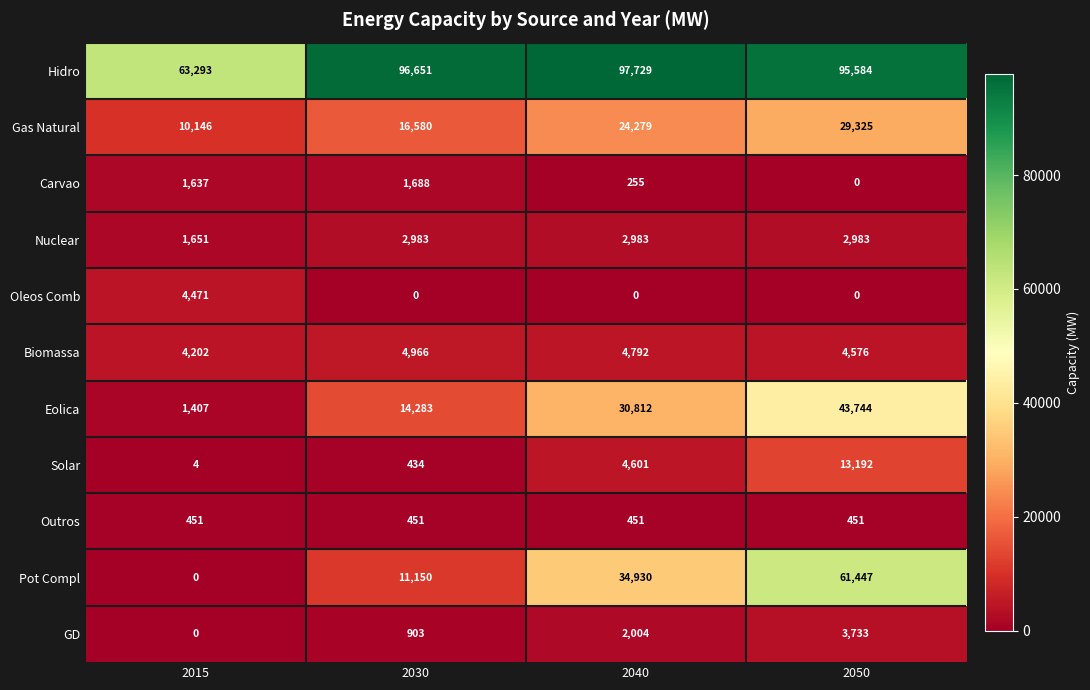

Count the Gas Natural values in the range 16580 to 29325.

3